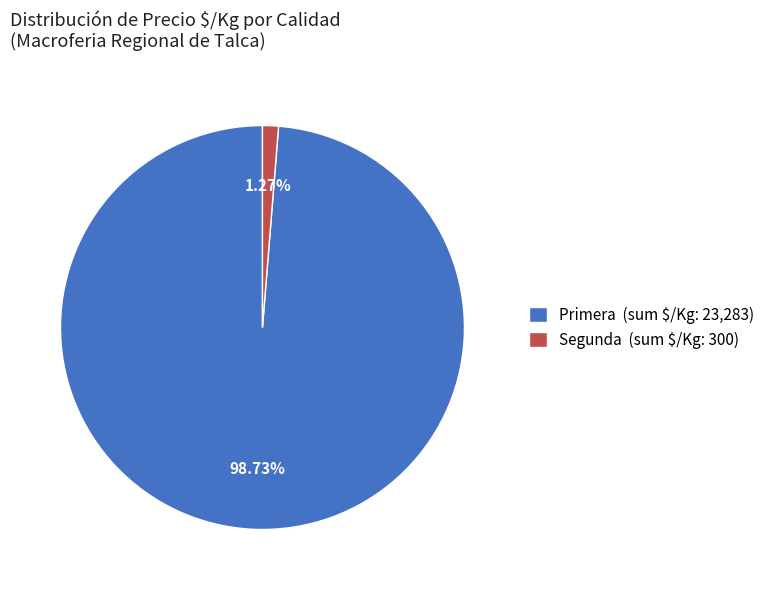

Is there a majority slice in this chart?

Yes